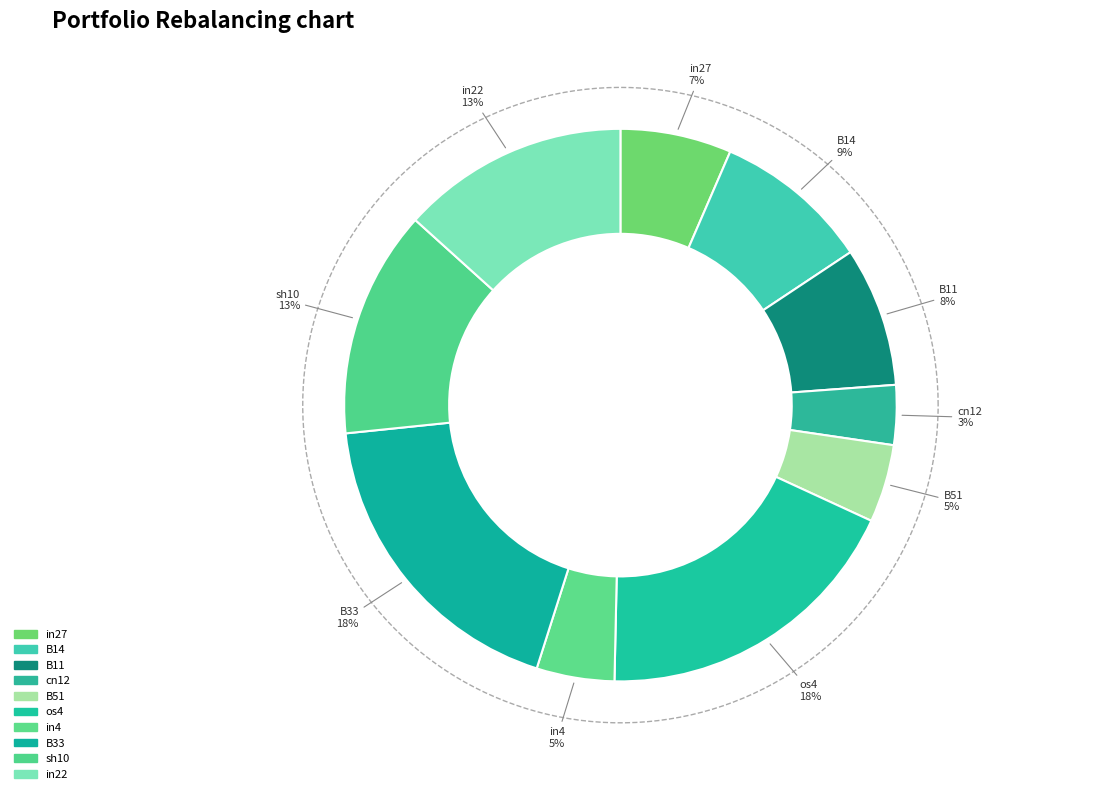

True or false: in22 accounts for 13% of the total.

True